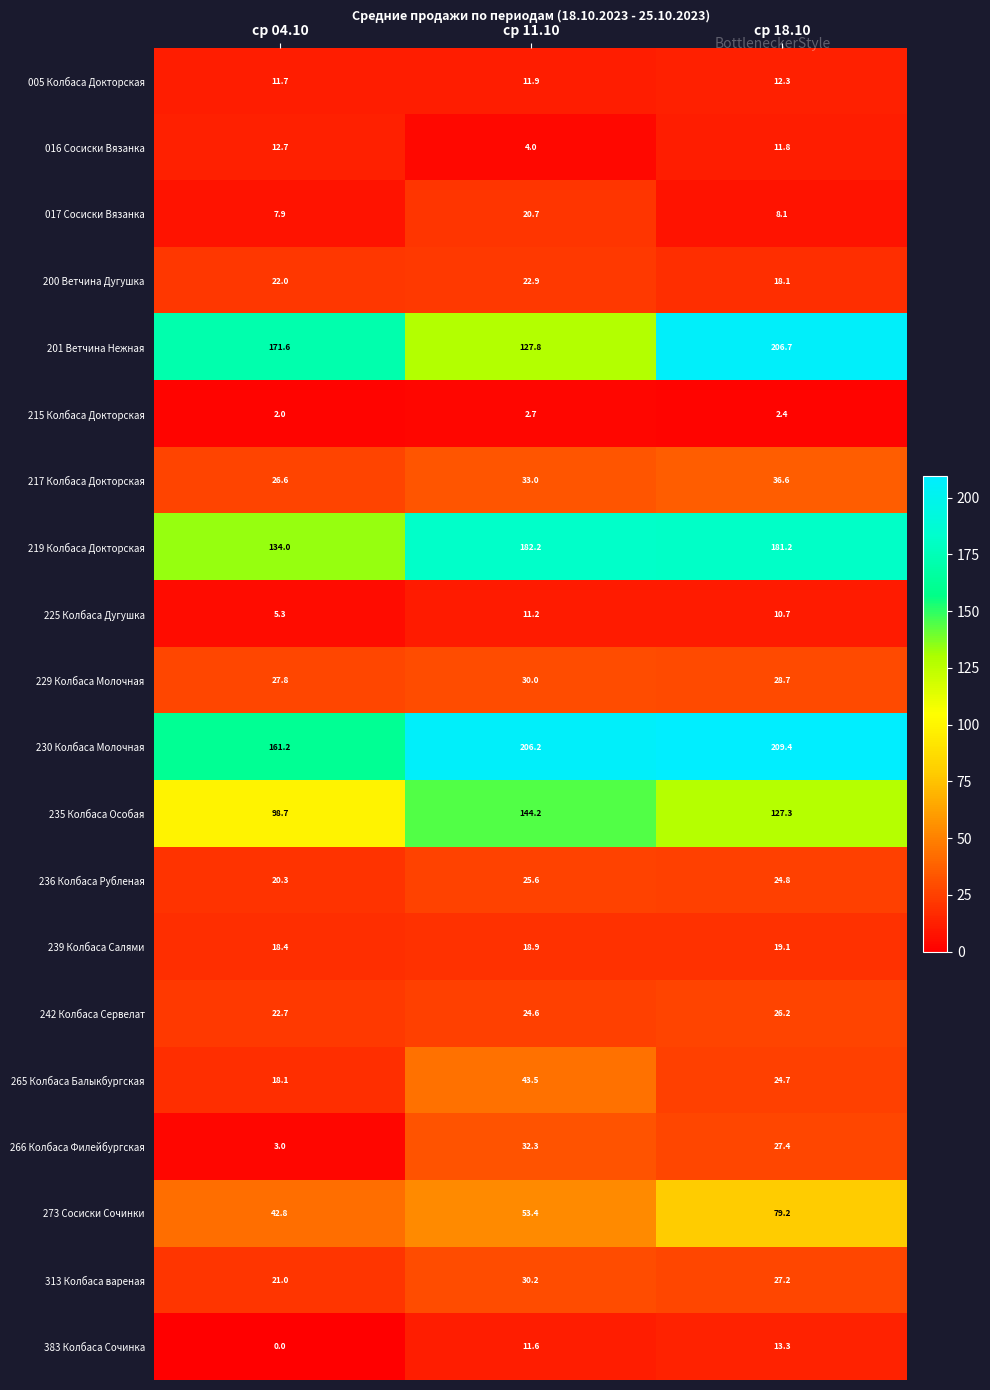

At ср 18.10, list the series in order from smallest to largest.

215 Колбаса Докторская, 017 Сосиски Вязанка, 225 Колбаса Дугушка, 016 Сосиски Вязанка, 005 Колбаса Докторская, 383 Колбаса Сочинка, 200 Ветчина Дугушка, 239 Колбаса Салями, 265 Колбаса Балыкбургская, 236 Колбаса Рубленая, 242 Колбаса Сервелат, 313 Колбаса вареная, 266 Колбаса Филейбургская, 229 Колбаса Молочная, 217 Колбаса Докторская, 273 Сосиски Сочинки, 235 Колбаса Особая, 219 Колбаса Докторская, 201 Ветчина Нежная, 230 Колбаса Молочная